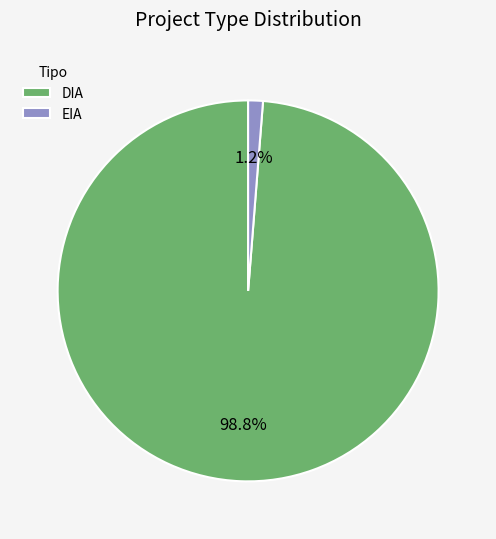

To the nearest percent, what portion does EIA represent?

1%